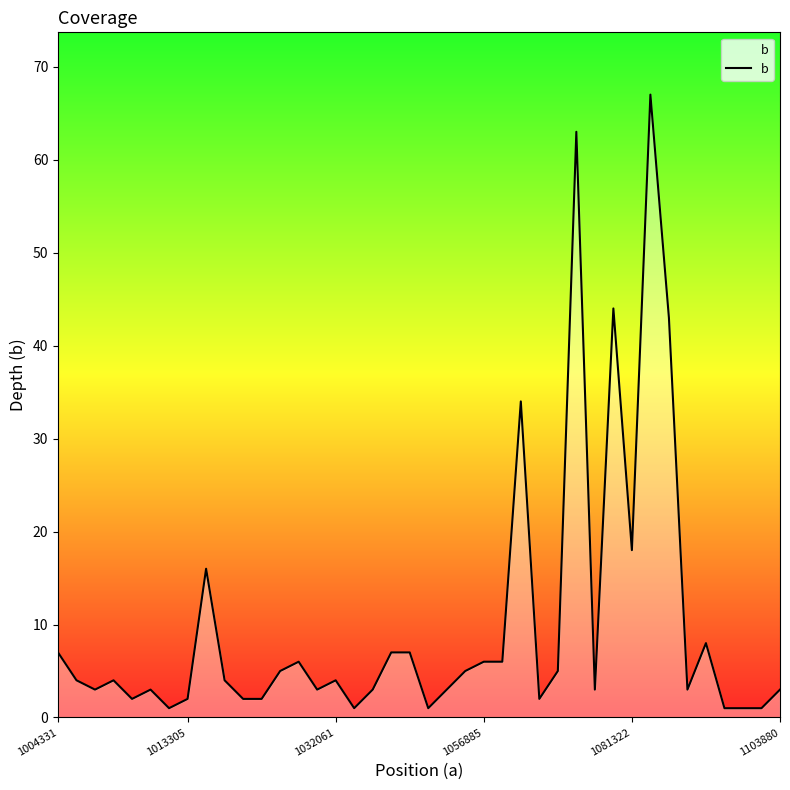

What is the maximum value shown in the chart?

67